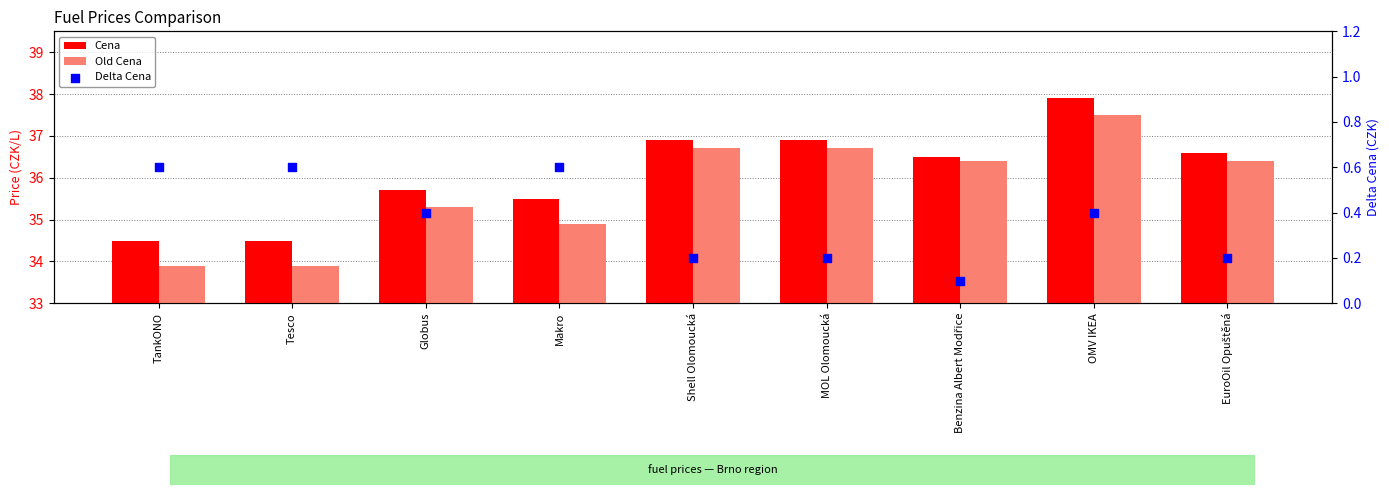

What is the total value across all series at Tesco?

69.0